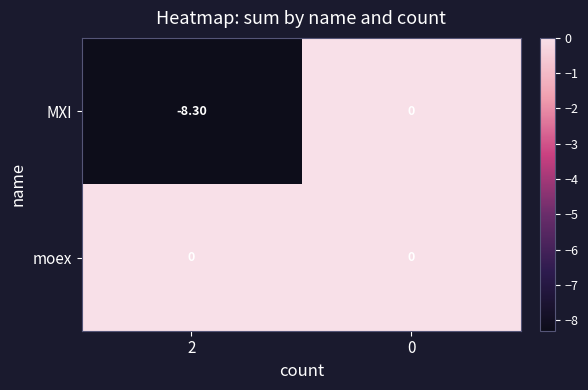

List the series in order of their overall mean, lowest first.

MXI, moex